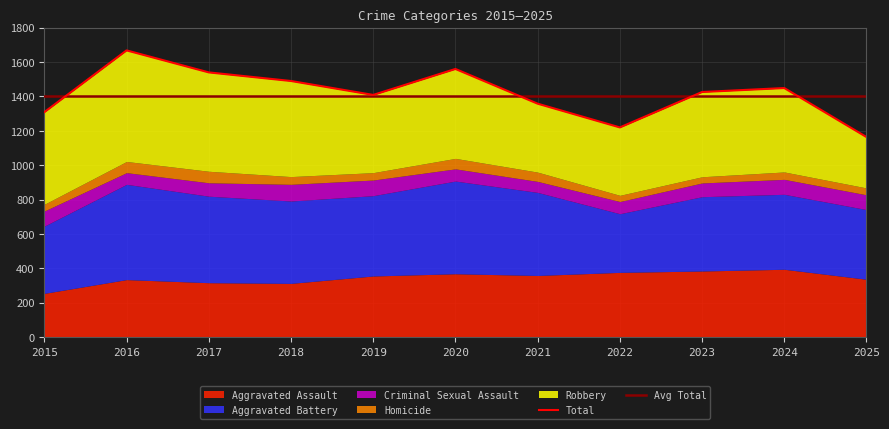

What is the sum of the Aggravated Assault values at 2021 and 2022?

736